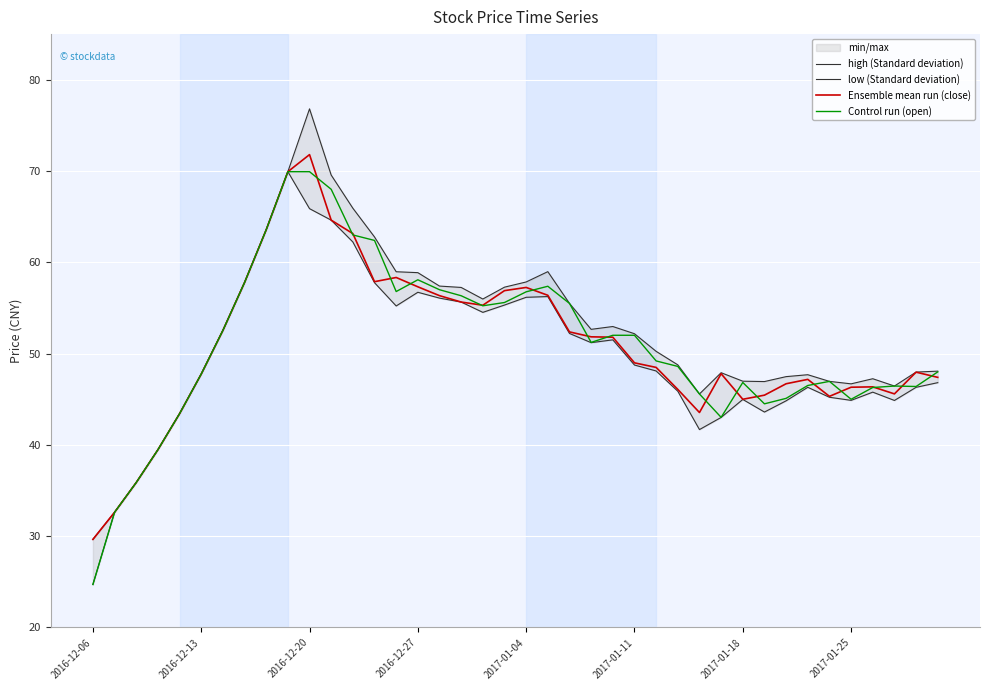

At which label does Ensemble mean run (close) reach its peak?

2016-12-20